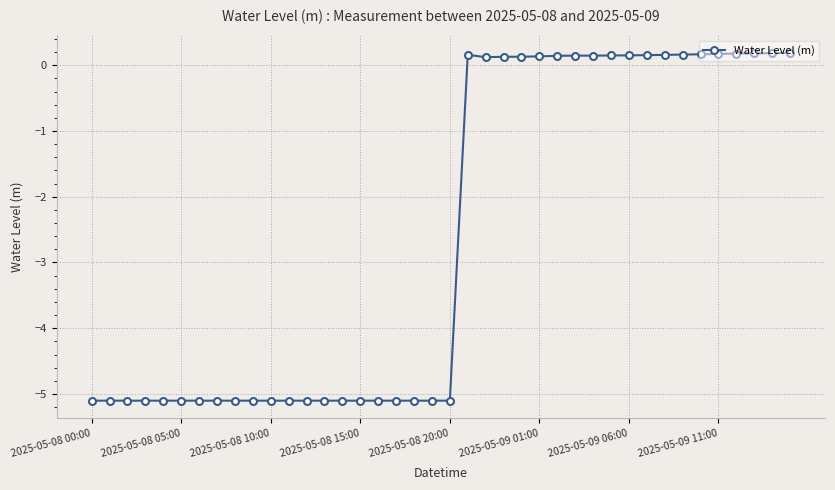

What is the value of the 32nd point from the left?

0.2